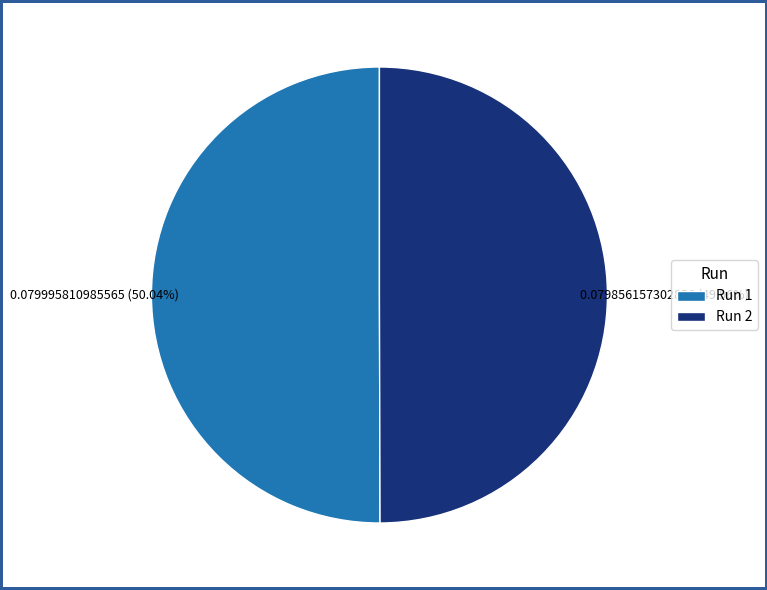

What percentage is the Run 1 slice, to the nearest percent?

50%